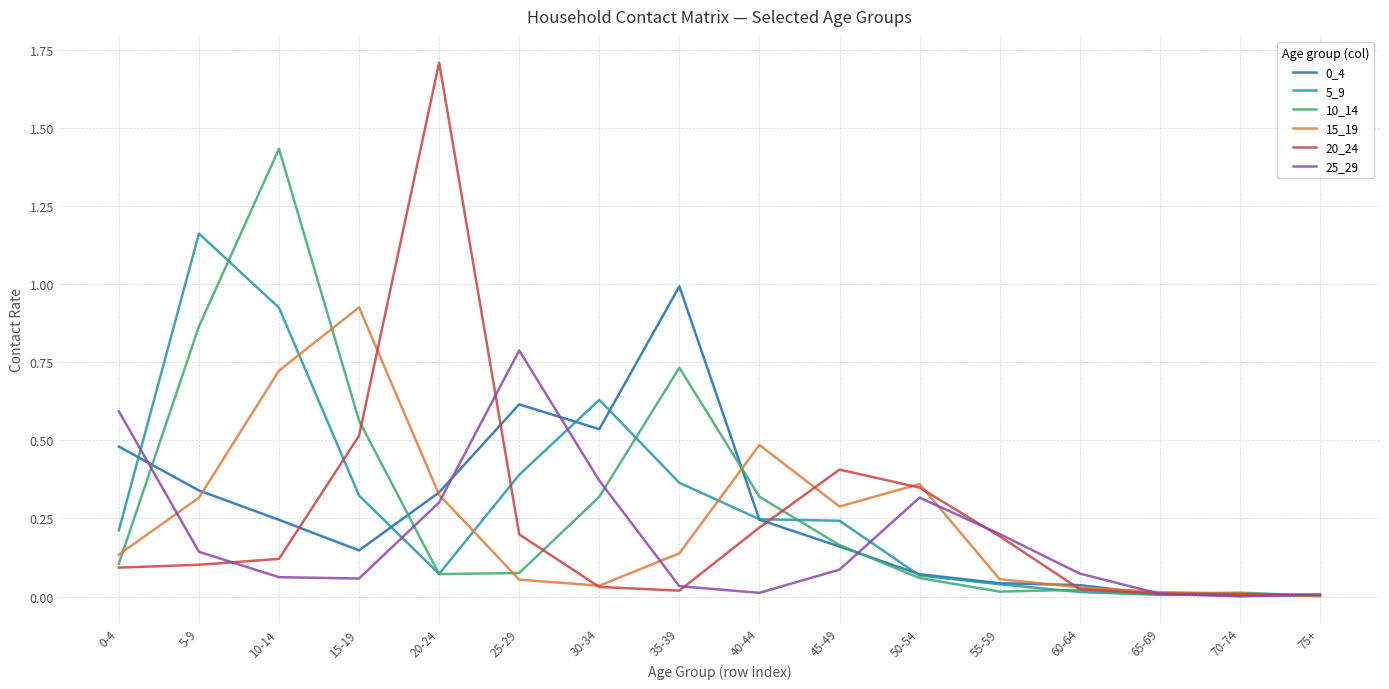

The value of 0_4 at 60-64 is 0.0. True or false?

True